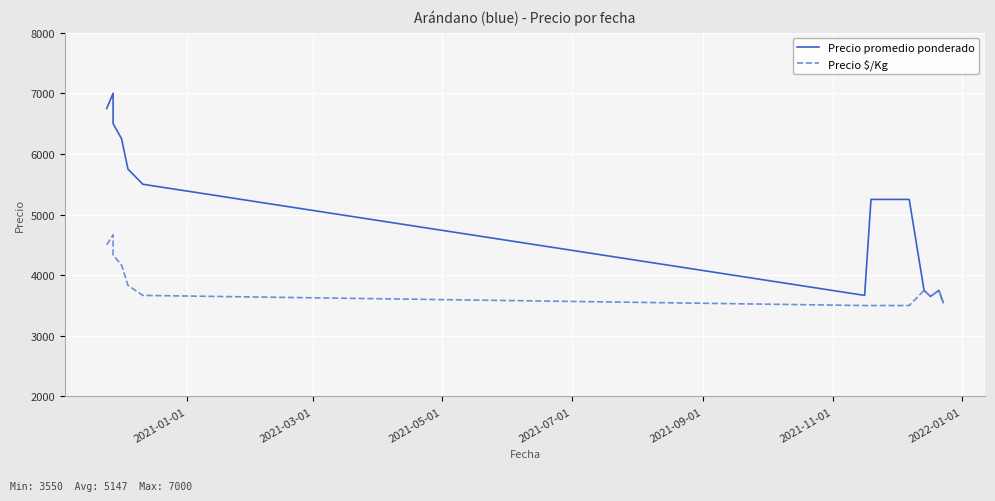

Which series has the largest range (max minus min)?

Precio promedio ponderado